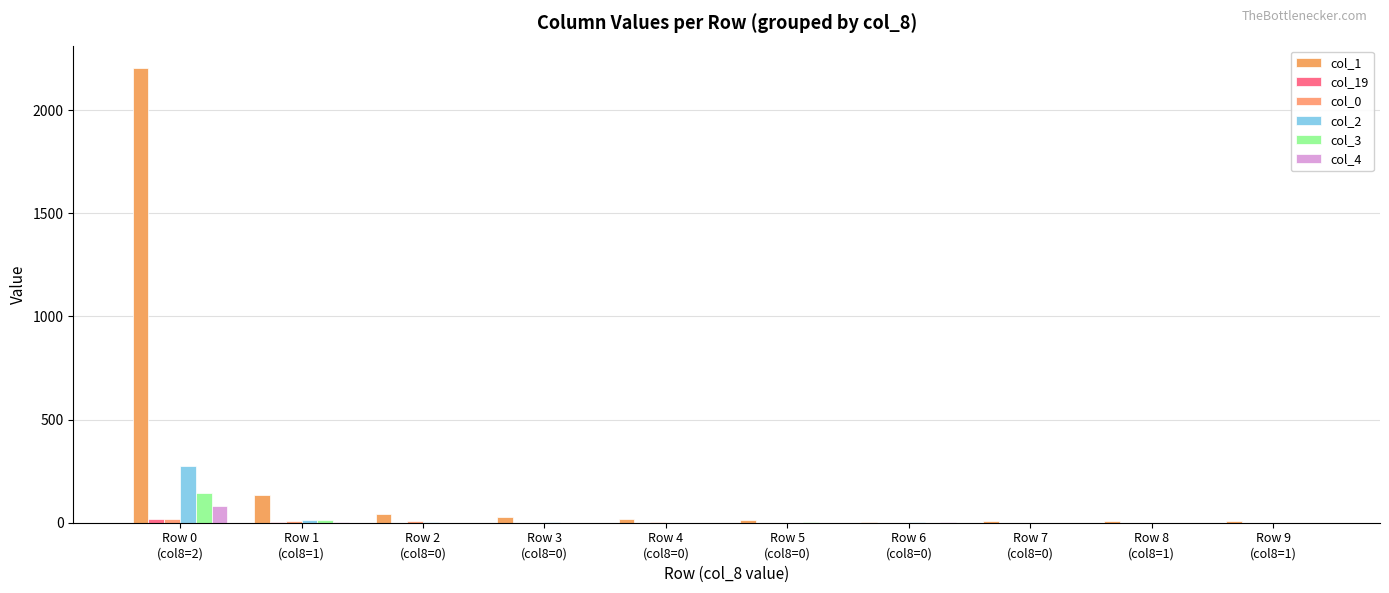

What is the sum of all col_0 values?

38